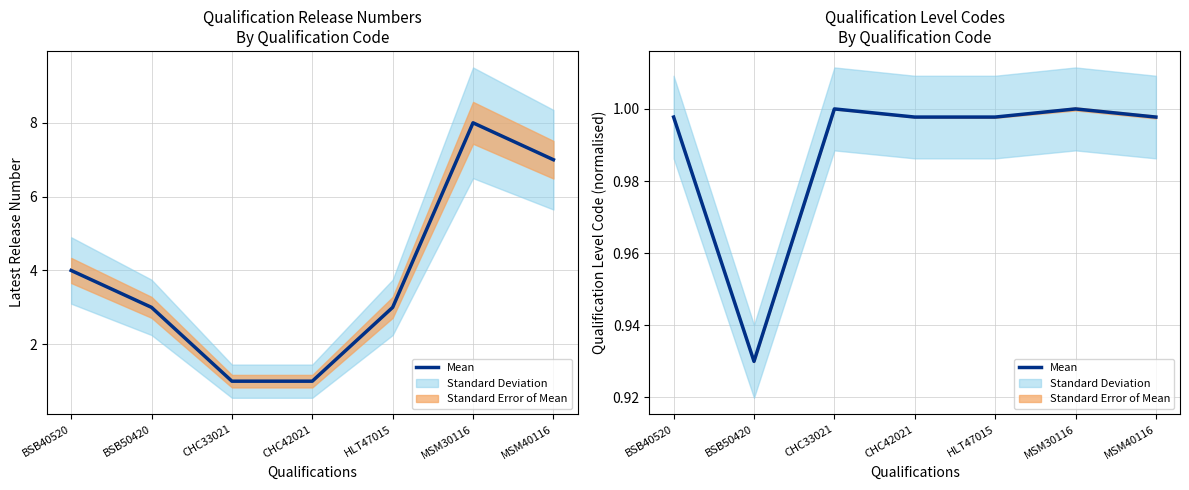

Rank the categories by value from highest to lowest.

CHC33021, MSM30116, BSB40520, CHC42021, HLT47015, MSM40116, BSB50420